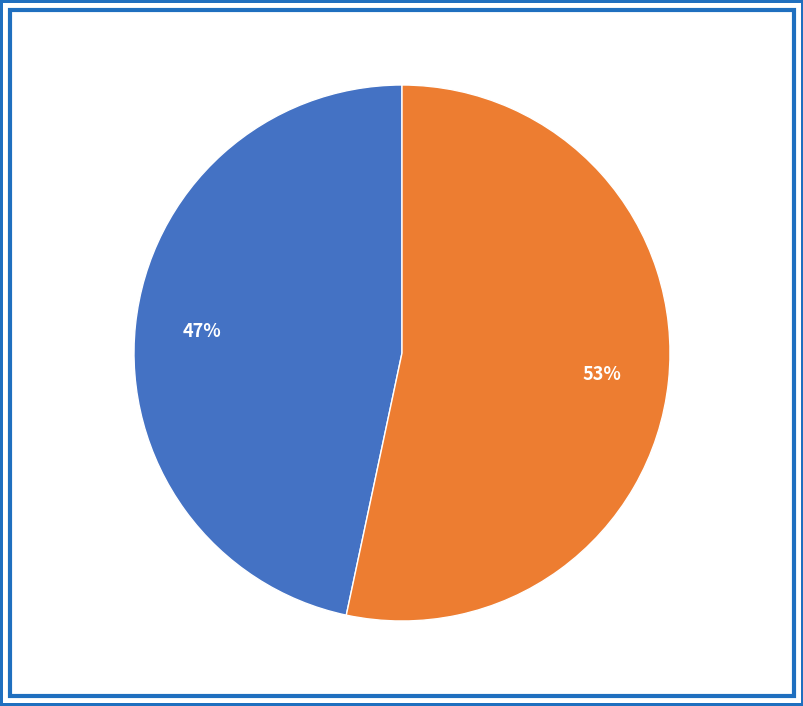

Does any single category account for the majority?

Yes